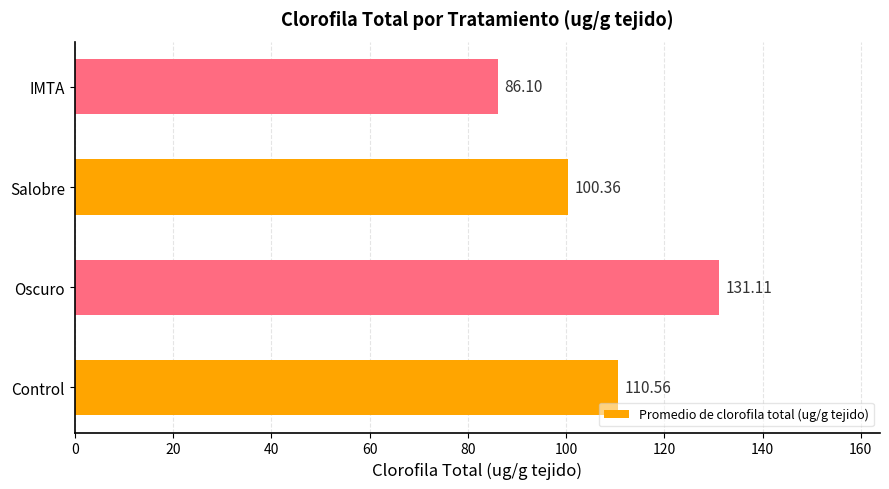

How many distinct data groups are displayed?

1